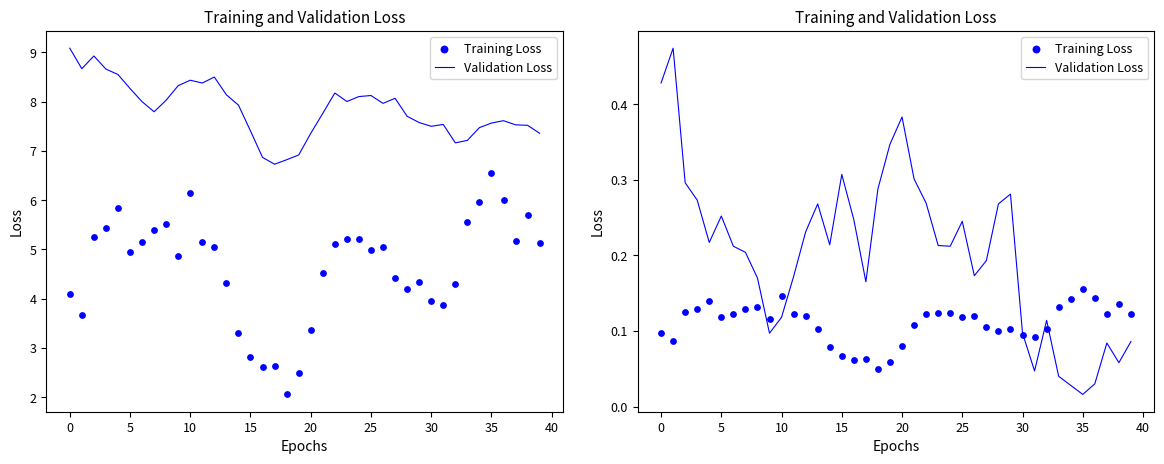

Which series has the widest spread of Y values?

Validation Loss